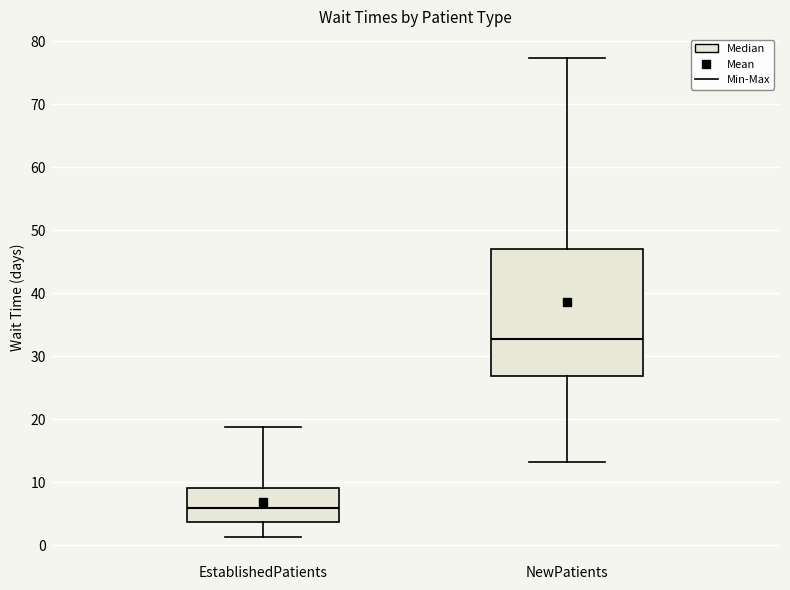

Comparing the boxes themselves (not the whiskers), which one is the tallest?

NewPatients